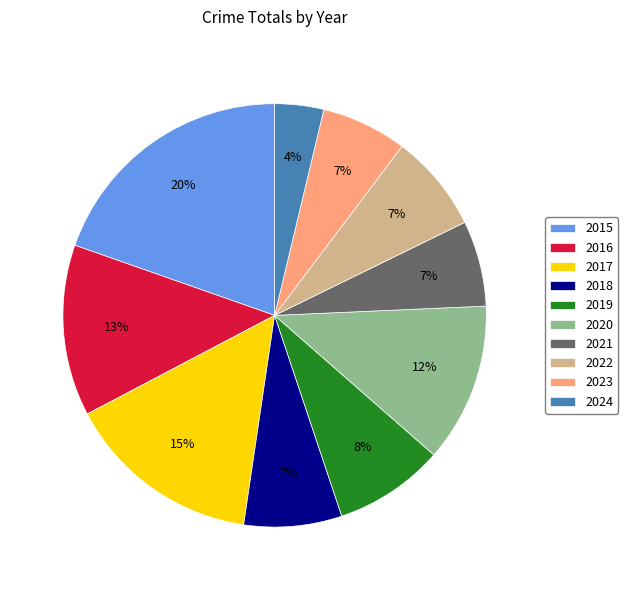

What percentage is the 2019 slice, to the nearest percent?

8%